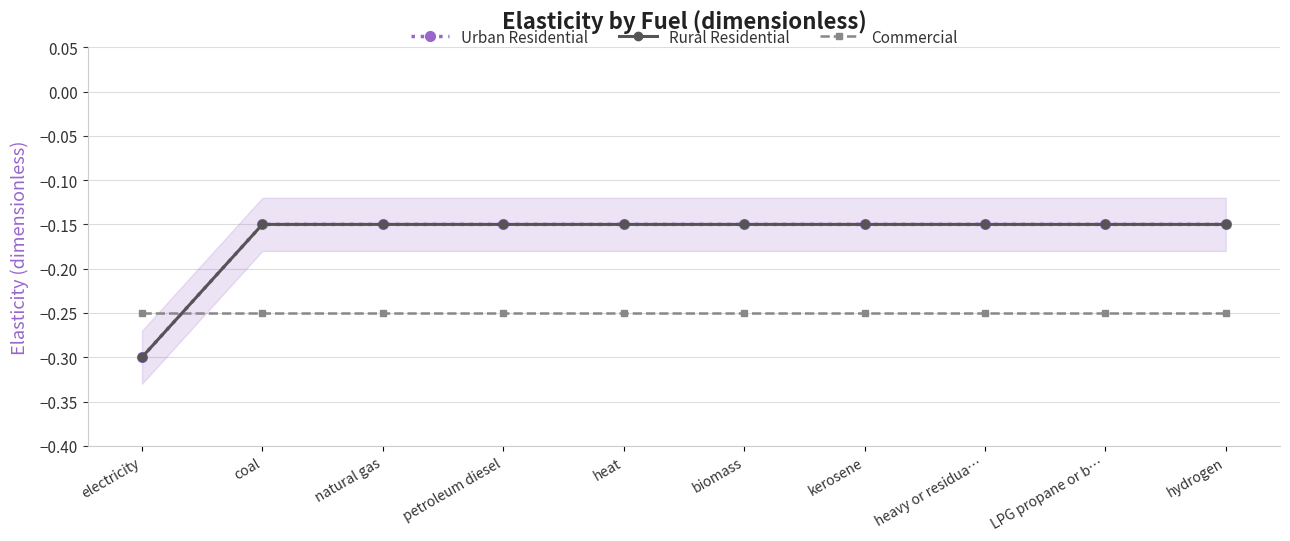

What is the sum of the Commercial values at kerosene and petroleum diesel?

-0.5